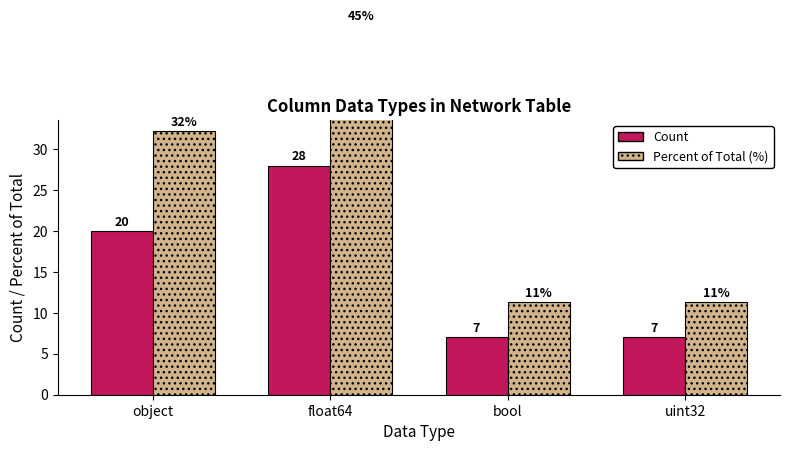

At which category does the chart reach its minimum across all series?

bool